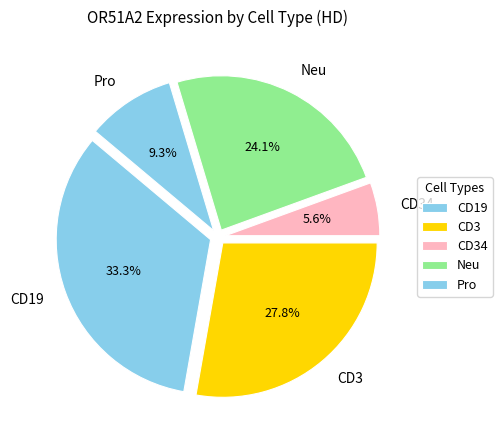

How many slices are in this pie chart?

5